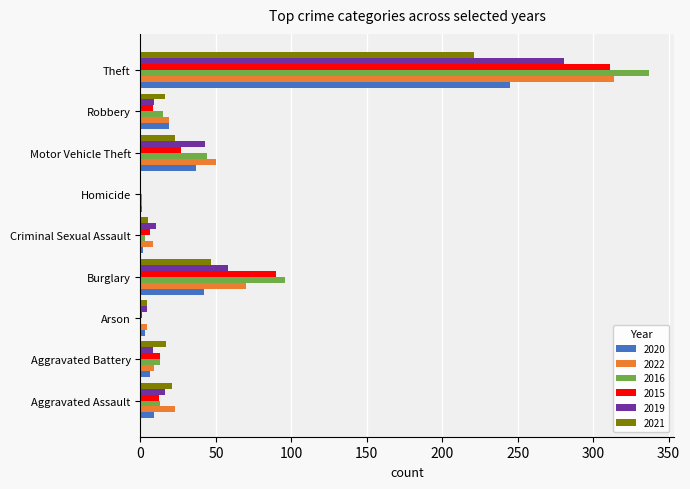

What is the sum of the 2015 values at Burglary and Theft?

401